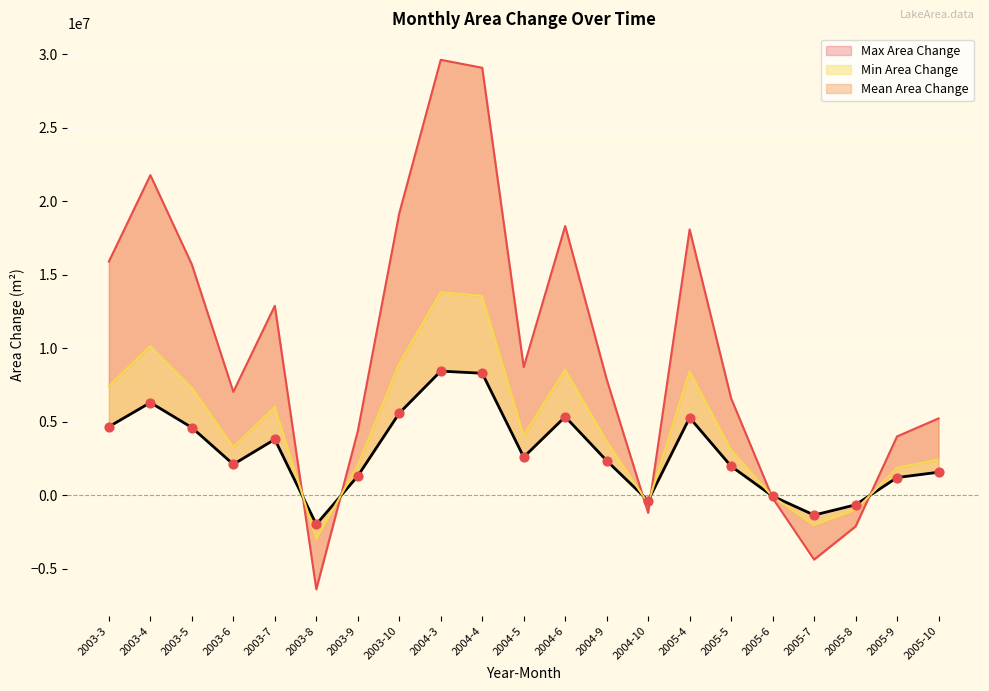

Is the value of Mean Area Change at 2003-3 greater than the value of Max Area Change at 2003-10?

No